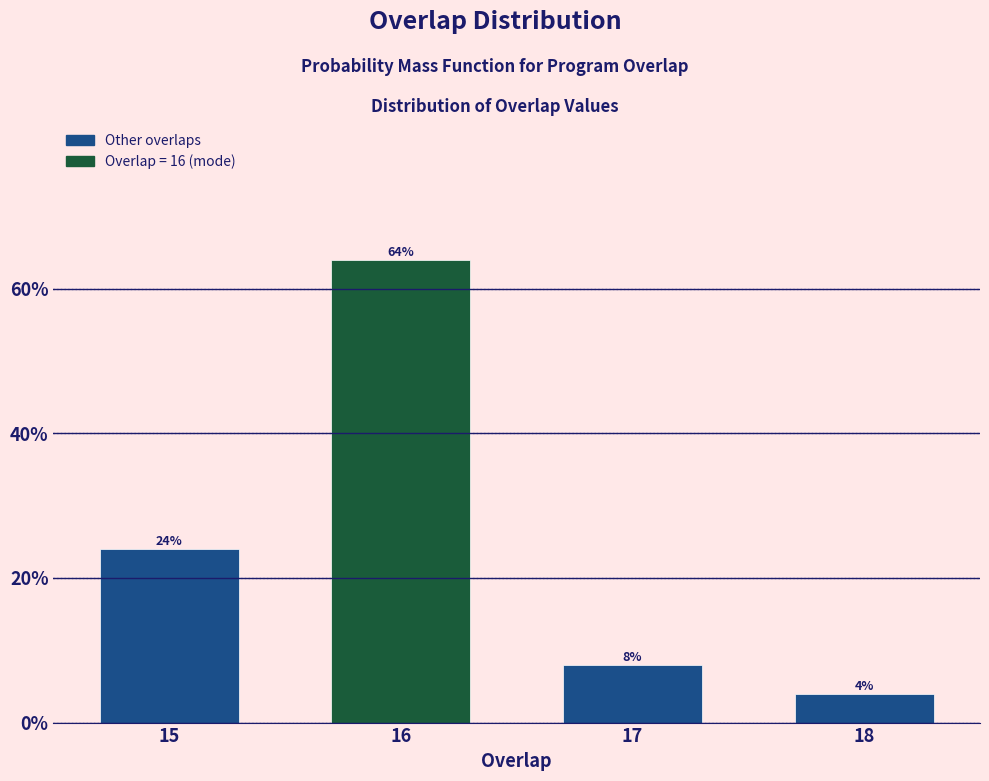

Reading right to left, transcribe all the data shown in this chart.

4	8	64	24